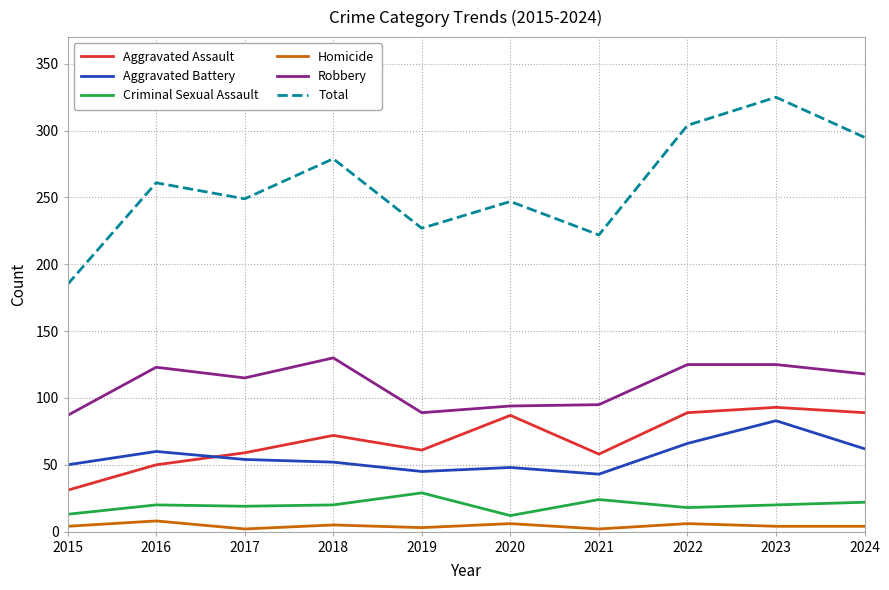

What is the total value across all series at 2022?

608